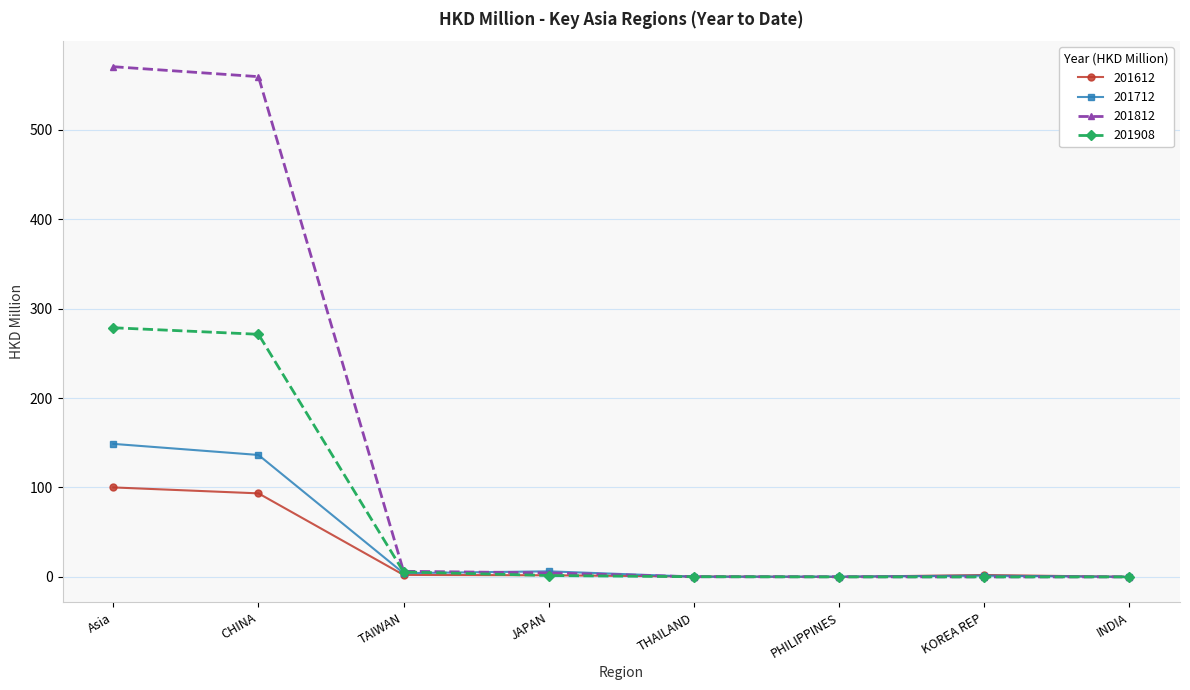

At which label is 201712 closest to 74?

CHINA